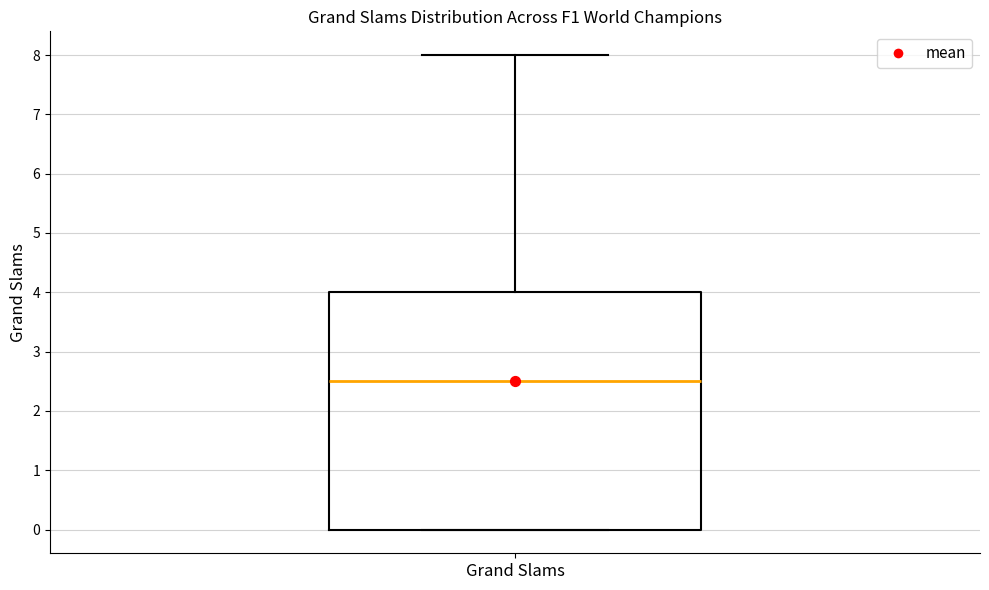

Where is the upper edge of the box for Grand Slams on the y-axis? The values are not printed on the chart, so give them approximately, as read against the axis.

4.0